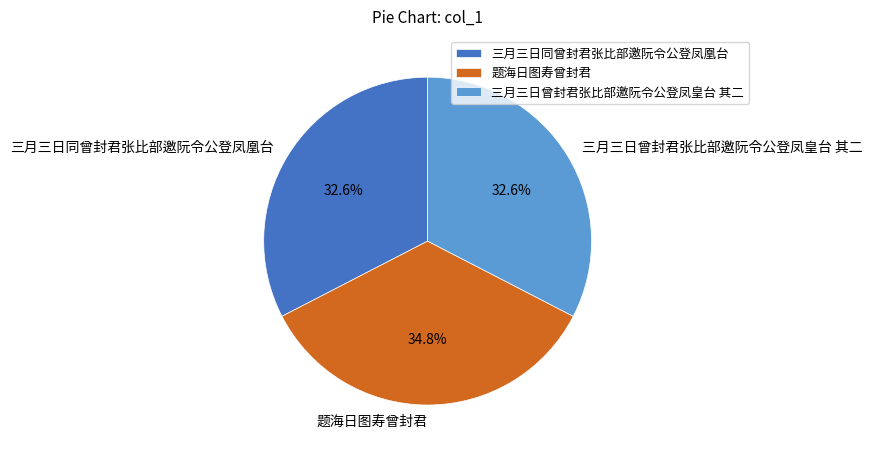

Which category has the biggest portion of the pie?

题海日图寿曾封君